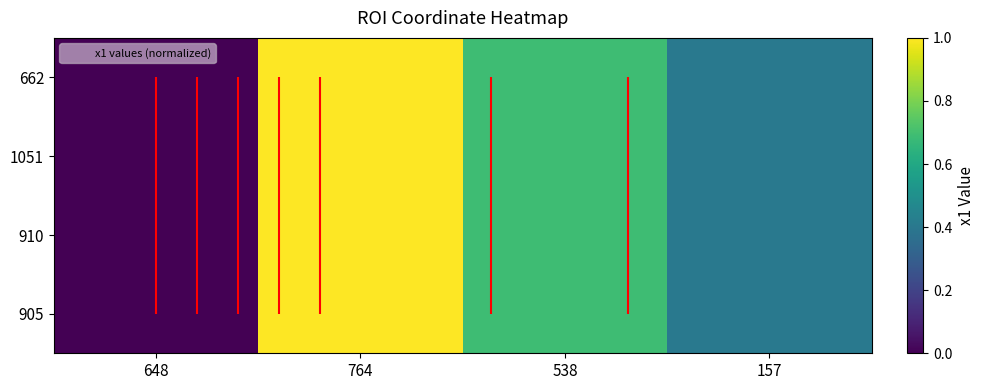

At how many categories does at least one series exceed 0?

3